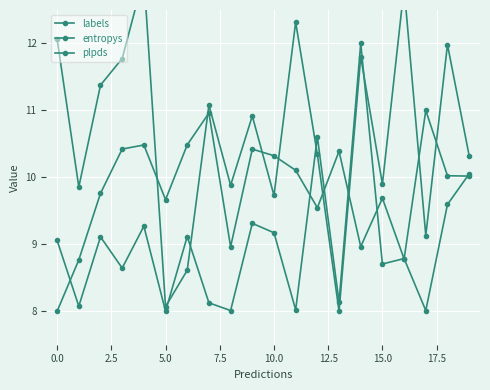

True or false: labels and plpds intersect in this chart.

True